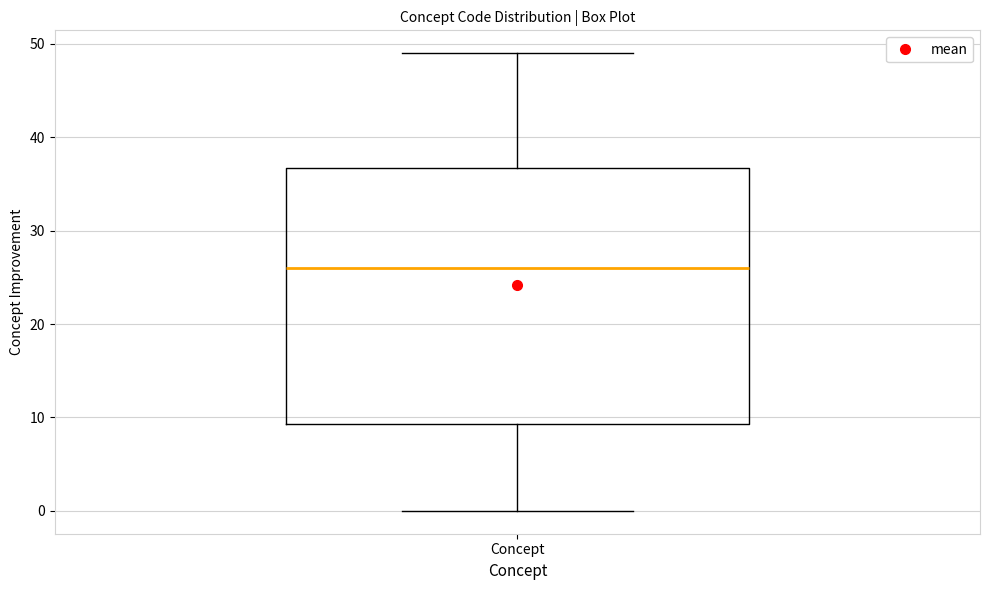

Read this box plot against the y-axis: the position of the median line, the range covered by the box, and the ends of both whiskers. The values are not printed on the chart, so give them approximately, as read against the axis.

median 26, box 9 to 37, whiskers 0 to 49